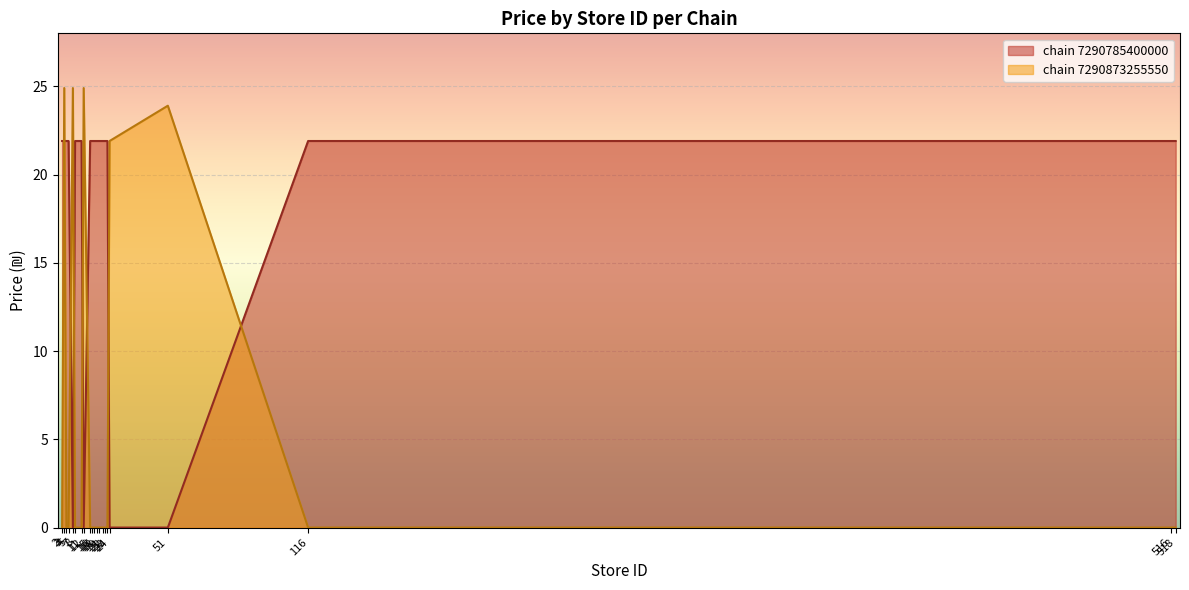

The chain 7290873255550 avg_price series shows 35.1 at 2. True or false?

False